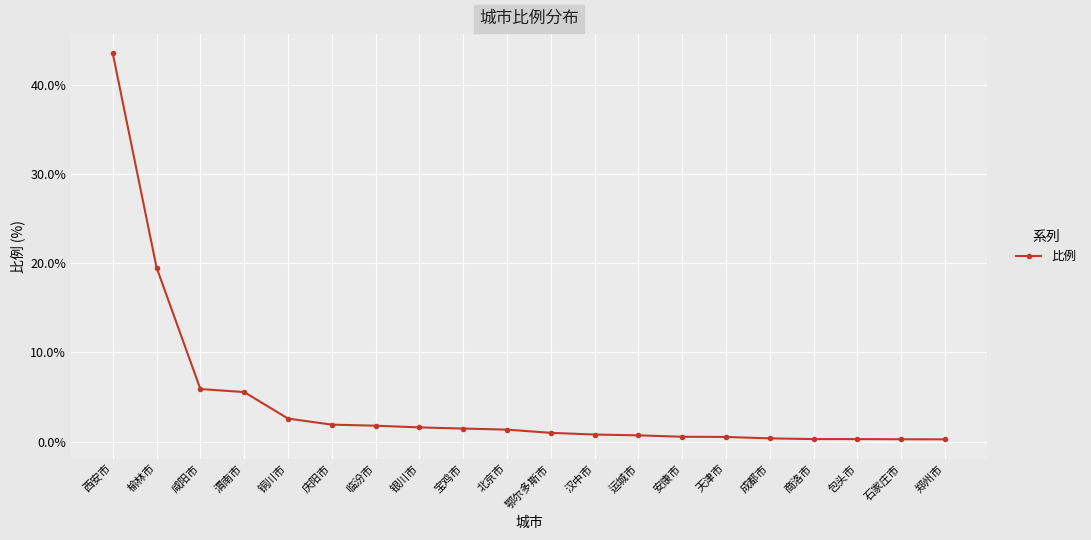

What is the difference between the values at 商洛市 and 成都市?

0.1